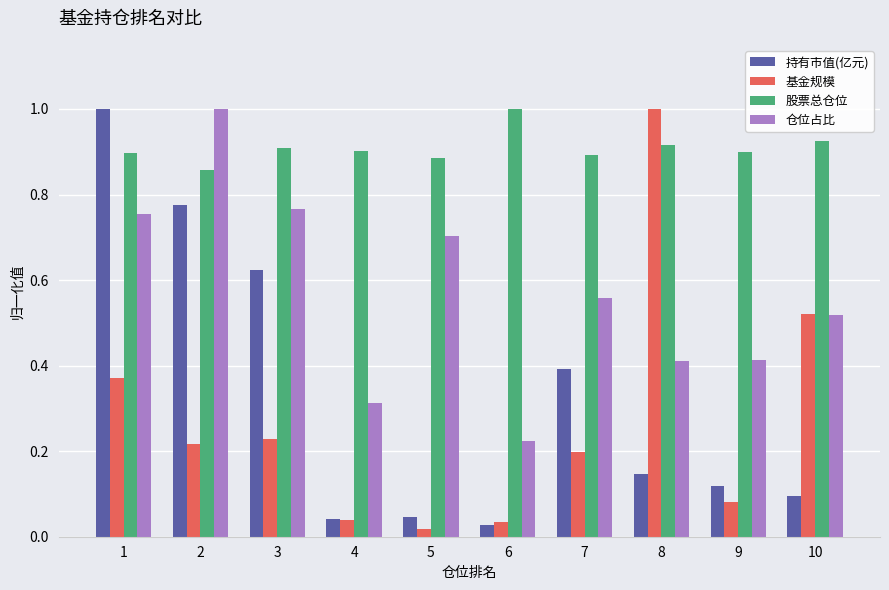

At which label does 仓位占比 reach its peak?

2